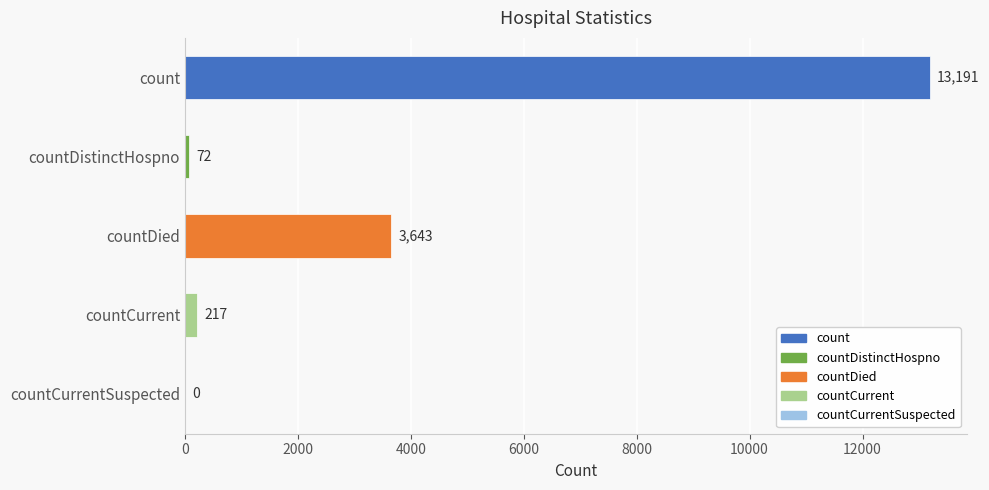

Reading top to bottom, transcribe all the data shown in this chart.

count=13191	countDistinctHospno=72	countDied=3643	countCurrent=217	countCurrentSuspected=0